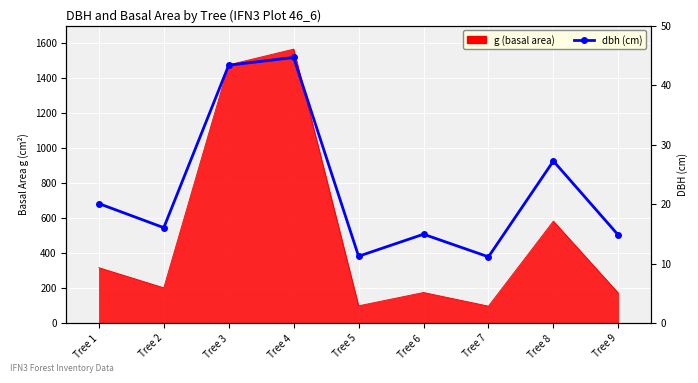

True or false: there are more than 2 points higher than both neighbors.

True